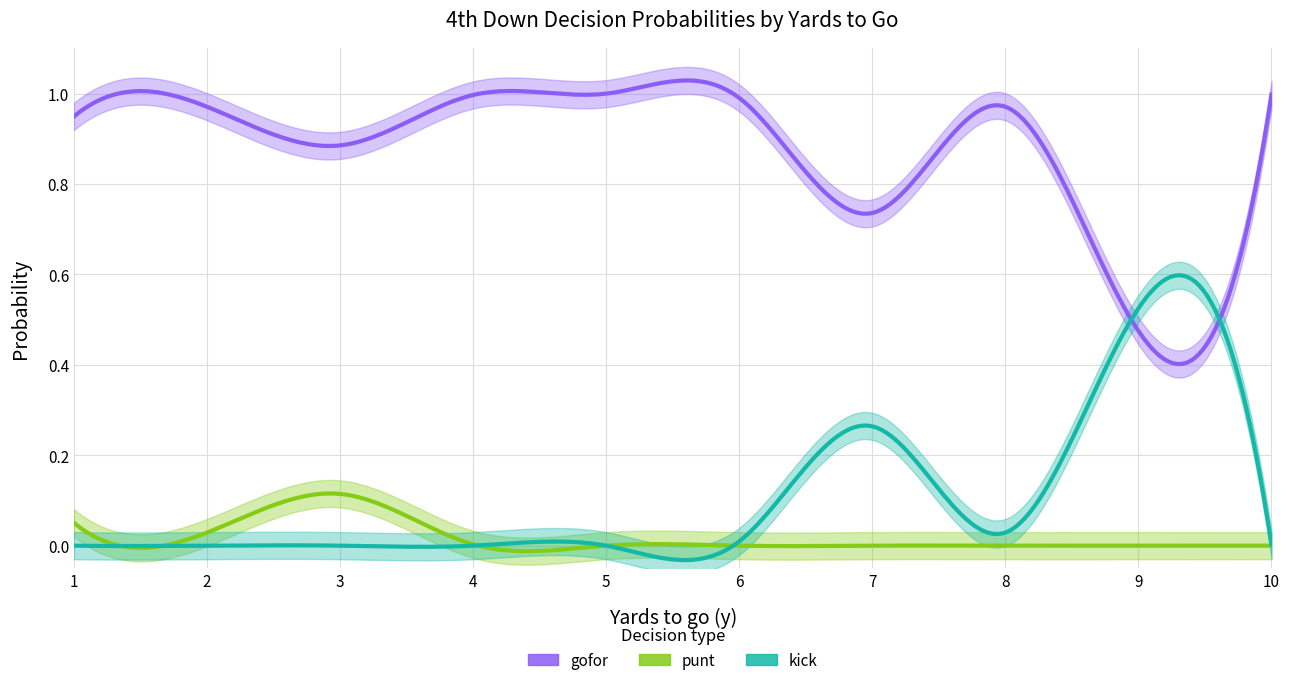

What is the value of the gofor point at the 4th from the left?

1.0